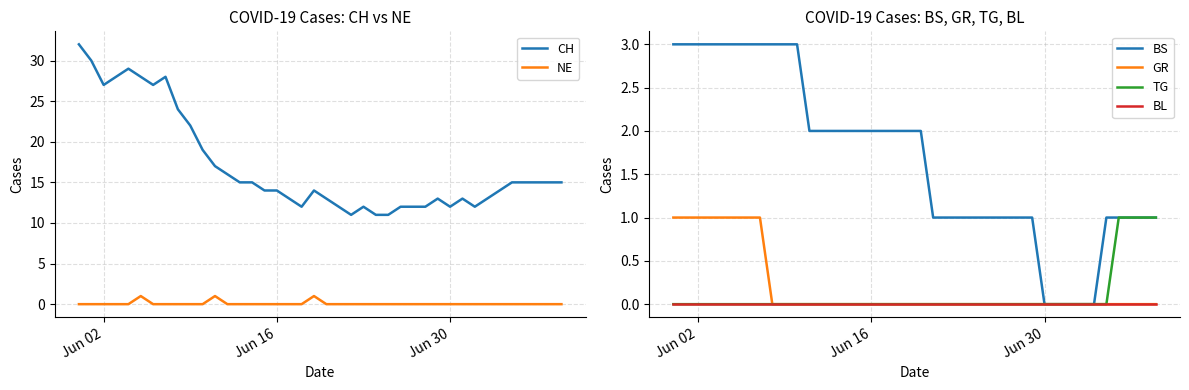

What is the minimum value for CH?

11